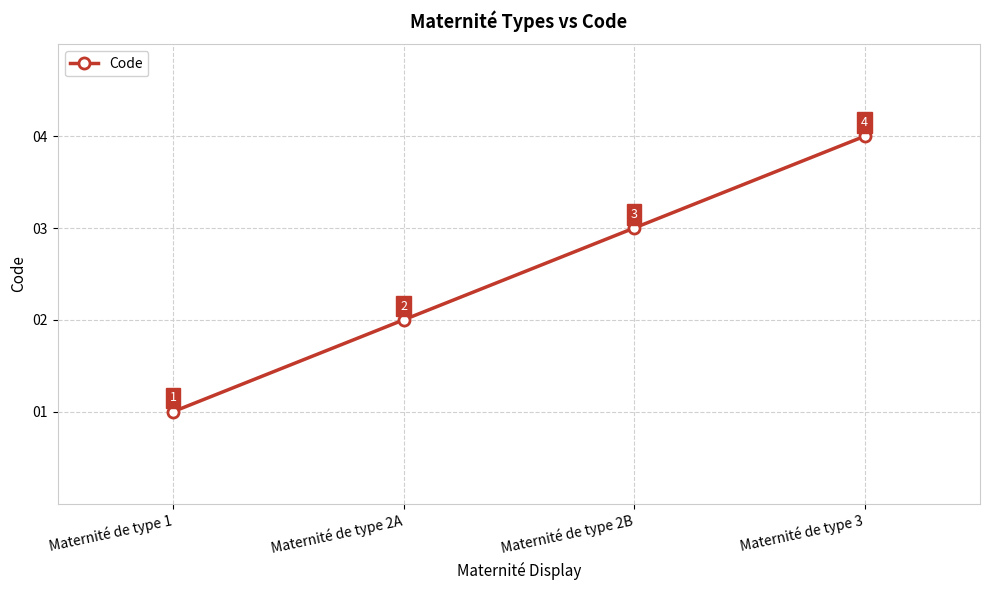

What is the approximate value at Maternité de type 3?

4